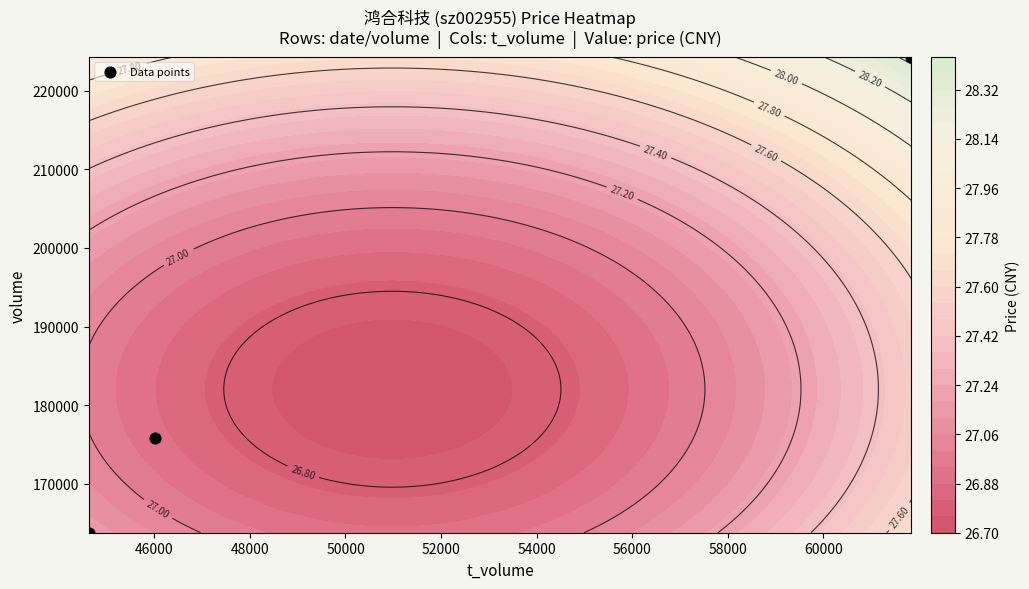

How many data points does each series have?

3